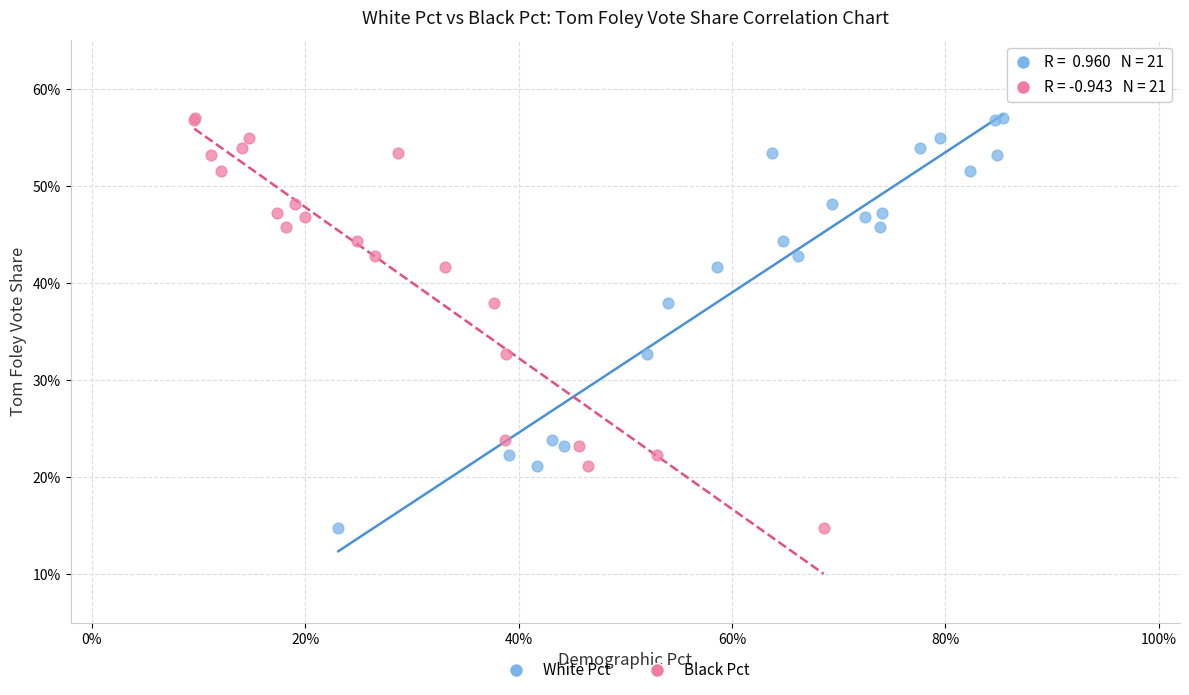

What are all the series names shown in the legend?

White Pct, Black Pct